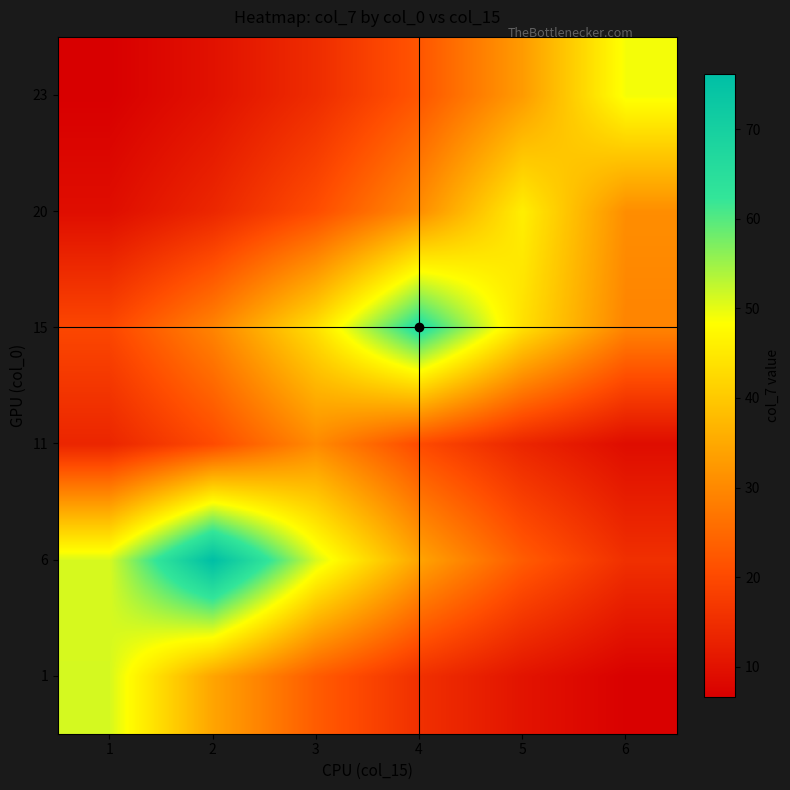

Between 3 and 6, which is larger?

3